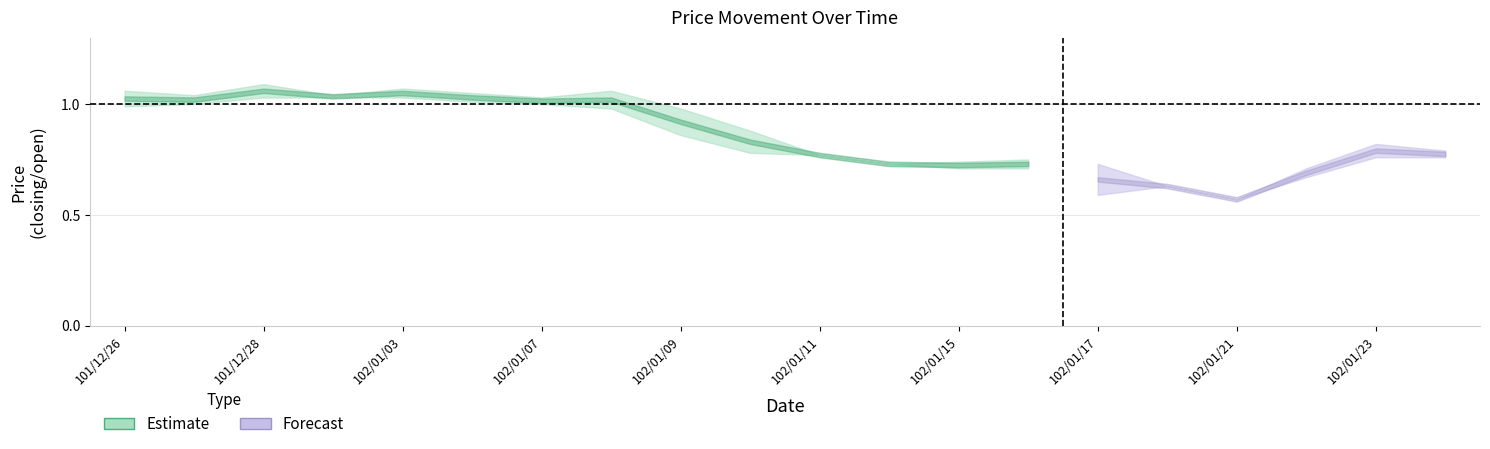

In high, how many points are higher than both neighbors (excluding endpoints)?

5